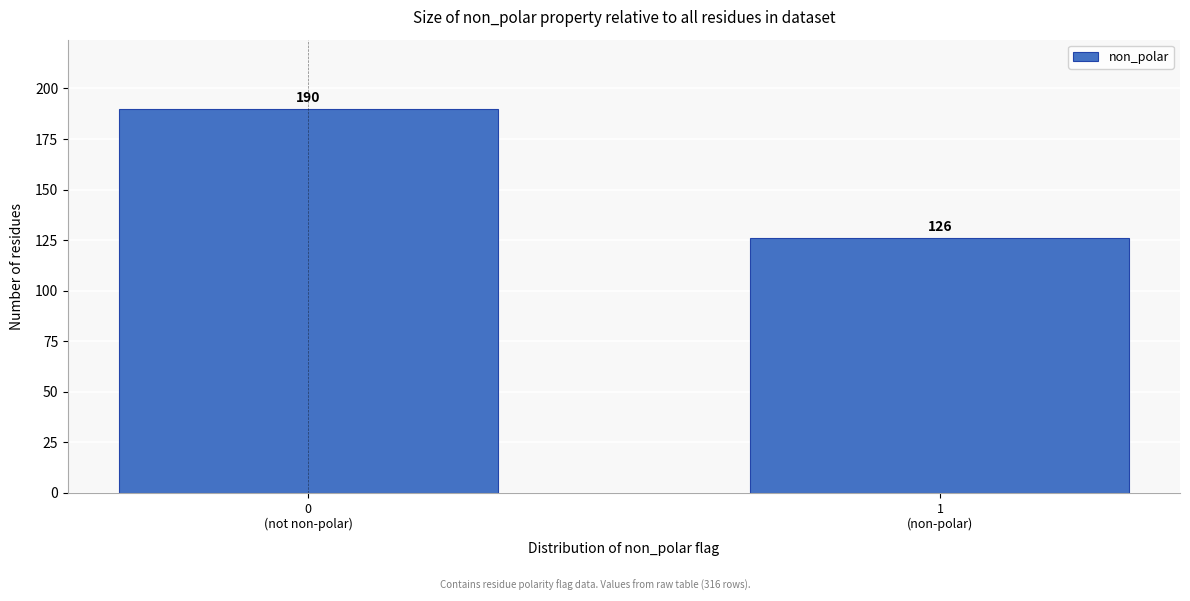

Reading left to right, extract all data points from this chart.

190	126